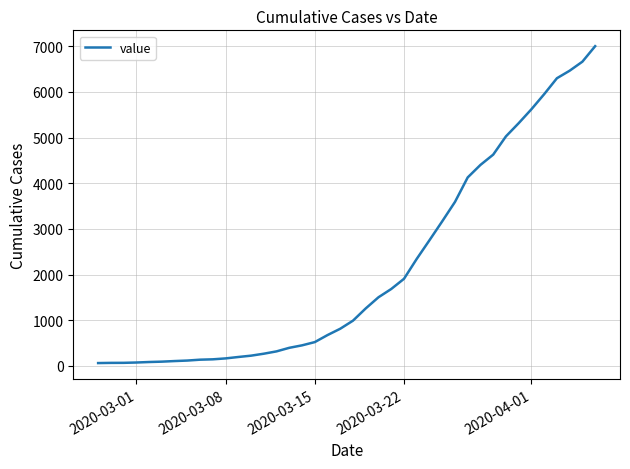

What is the difference between the maximum and minimum values?

6939